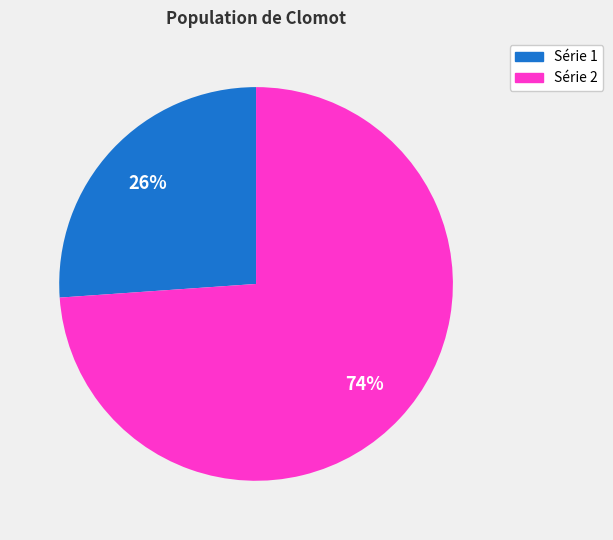

To the nearest percent, what is the difference between the largest and smallest slice percentages?

48%